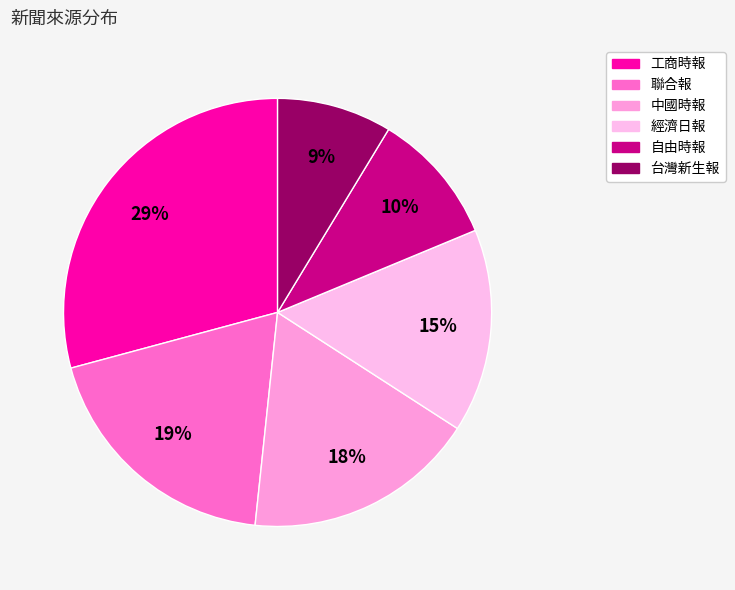

How much of the chart is everything except 聯合報?

80.9%